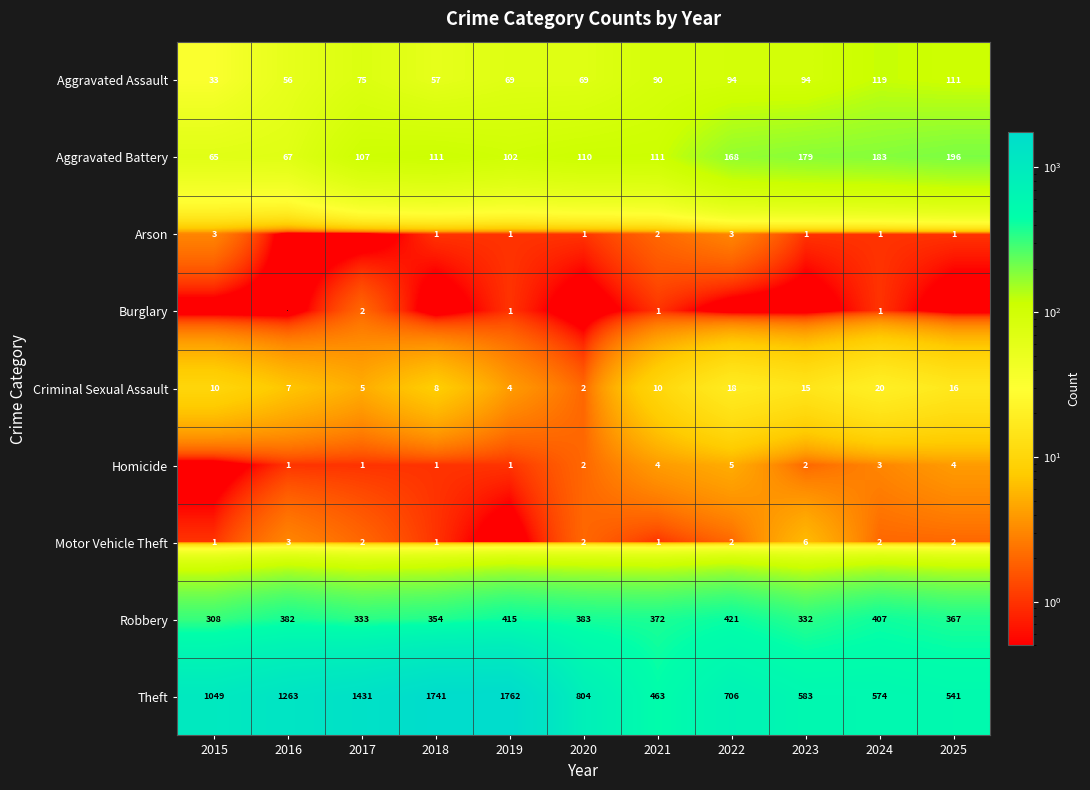

Which category has the lowest value across all series?

2016